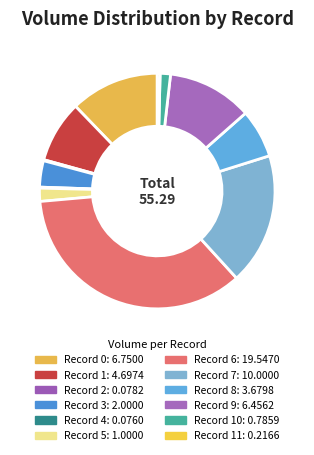

Rank the categories by value from highest to lowest.

6, 7, 0, 9, 1, 8, 3, 5, 10, 11, 2, 4